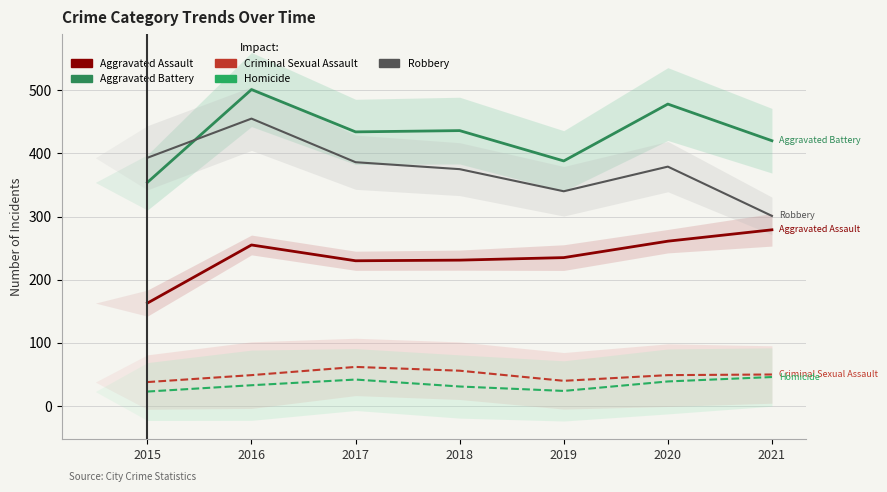

True or false: Robbery has a value of 455 at 2016.

True